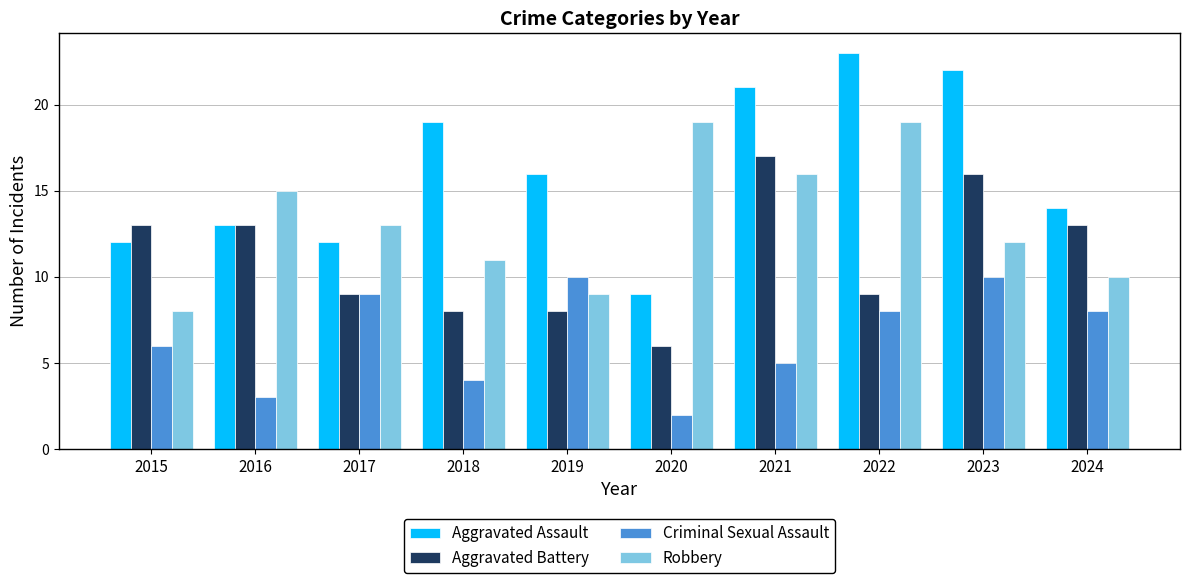

What is the value of the Robbery bar at the 5th from the left?

9